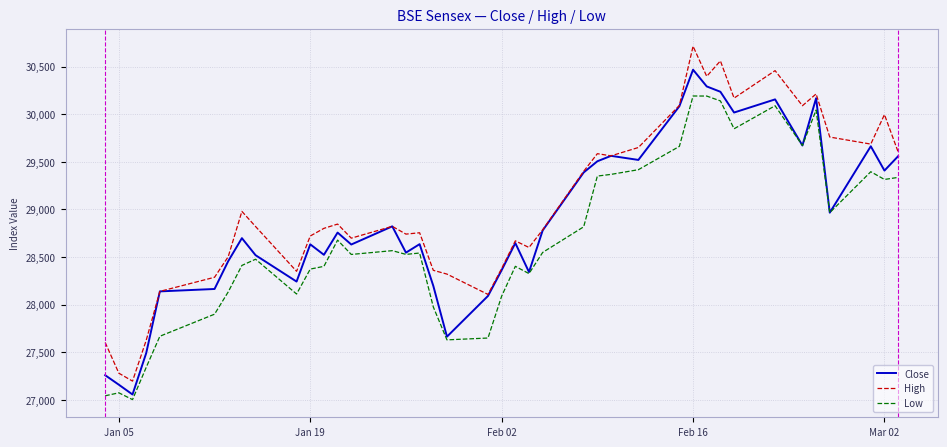

True or false: High and Low intersect in this chart.

False